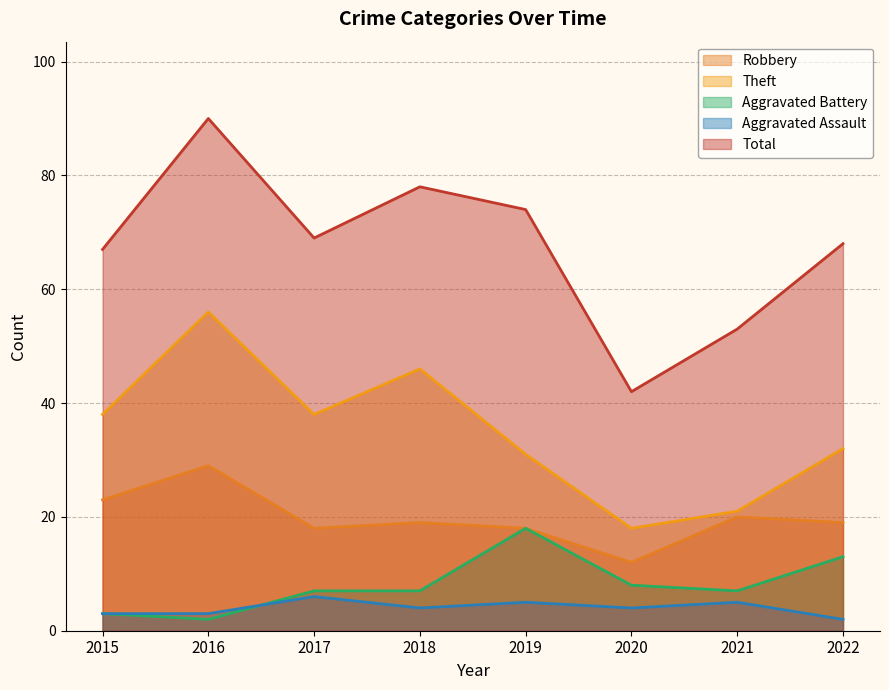

At which label does Robbery reach its minimum?

2020